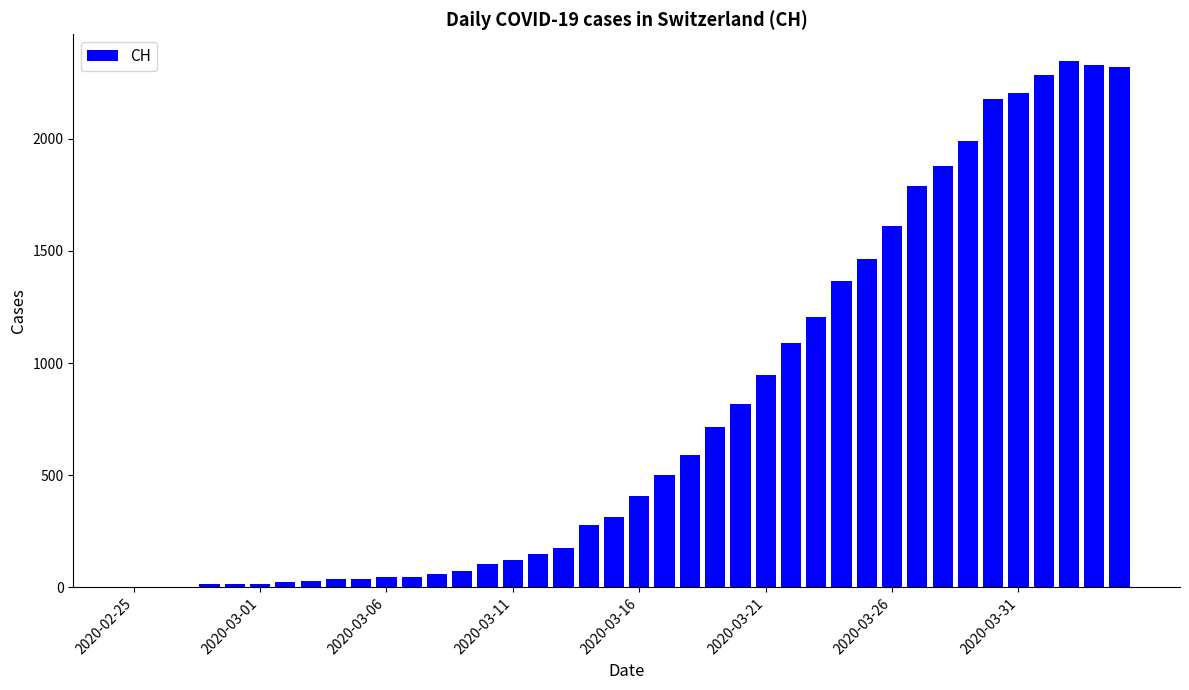

What is the greatest value displayed?

2349